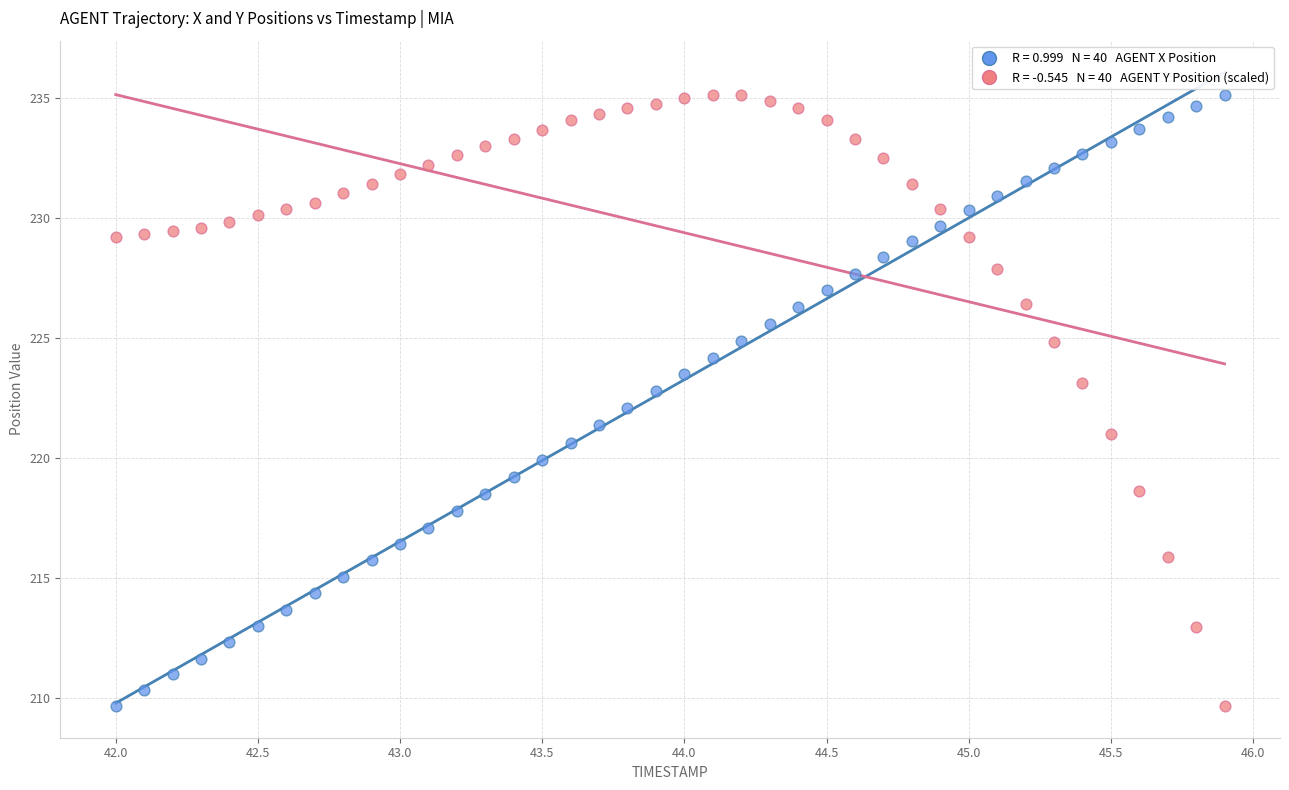

Across all data points, what is the range of Y values (max minus min)?

25.5